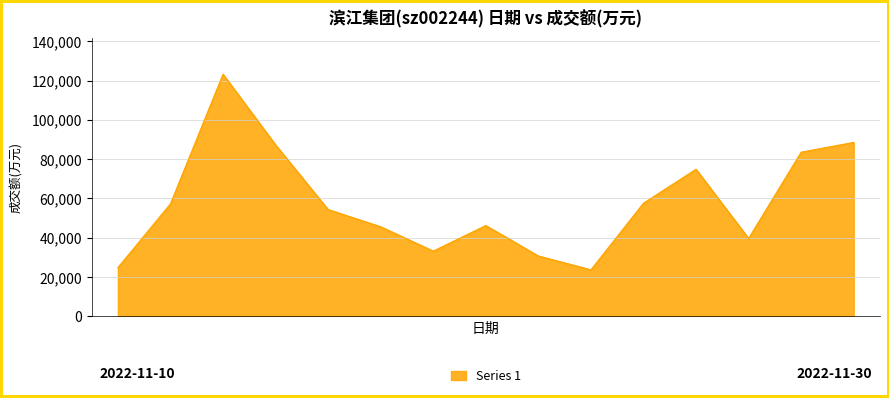

What is the minimum value shown in the chart?

23661